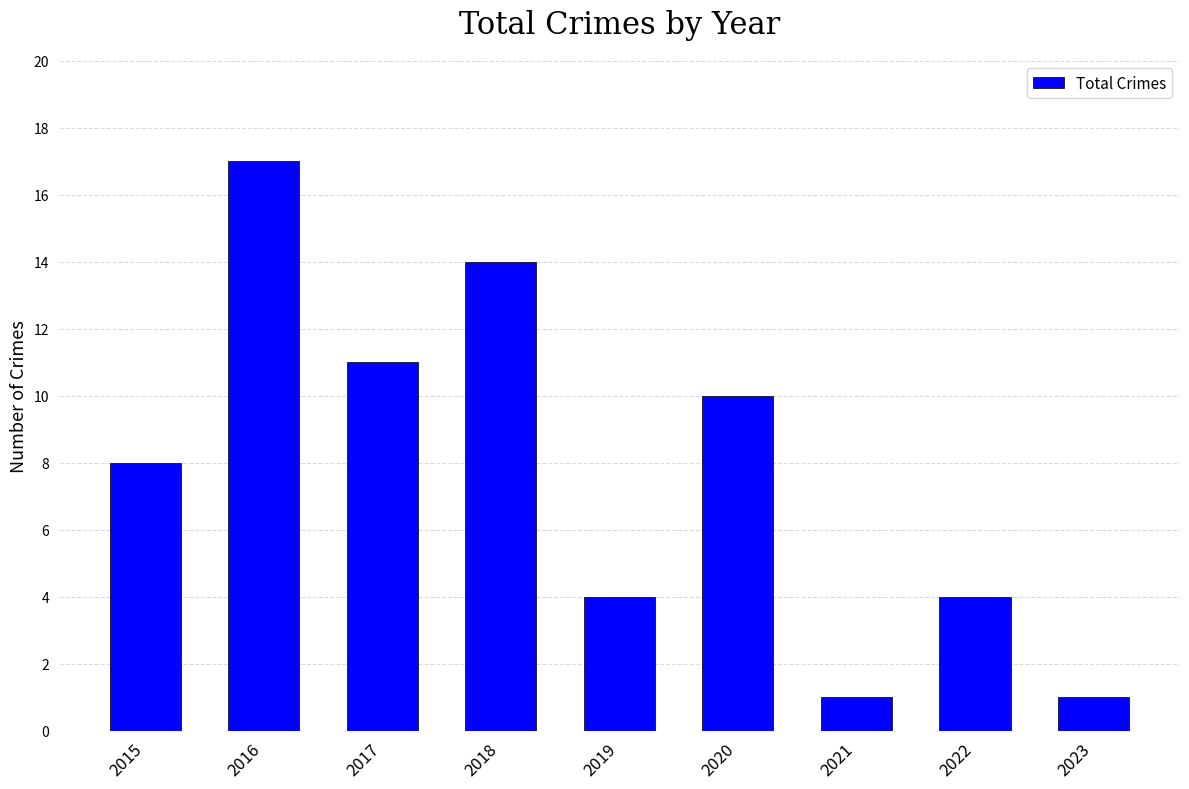

What is the maximum value shown in the chart?

17